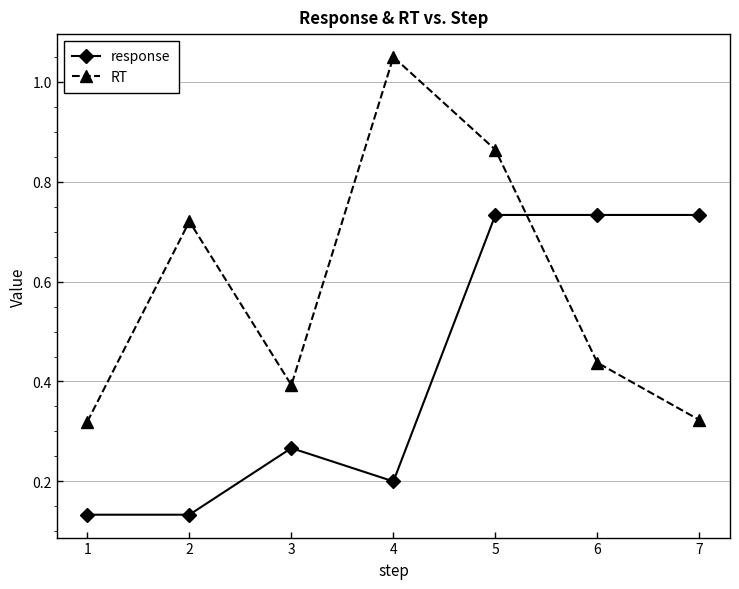

How many response values are between 0 and 1?

7